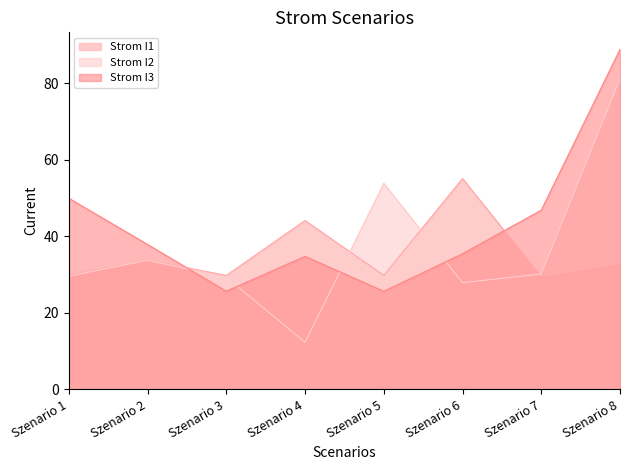

What is the difference between the maximum and minimum values in the Strom I1 series?

25.7